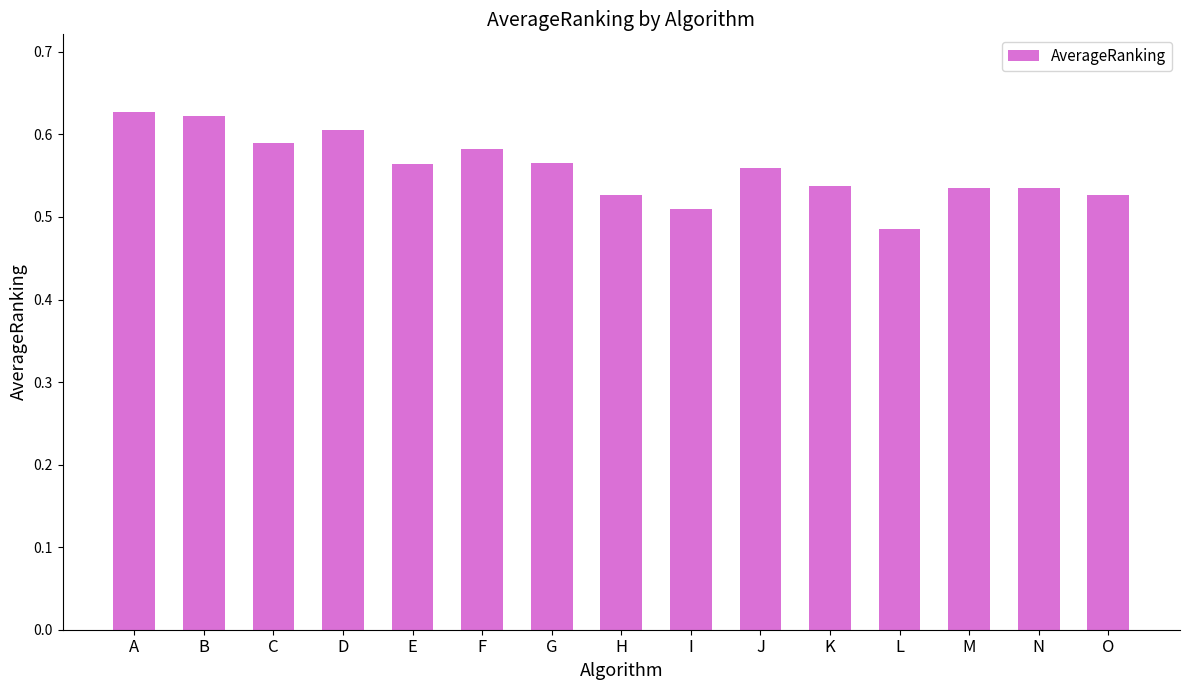

True or false: the data shows 0.6 at C.

True